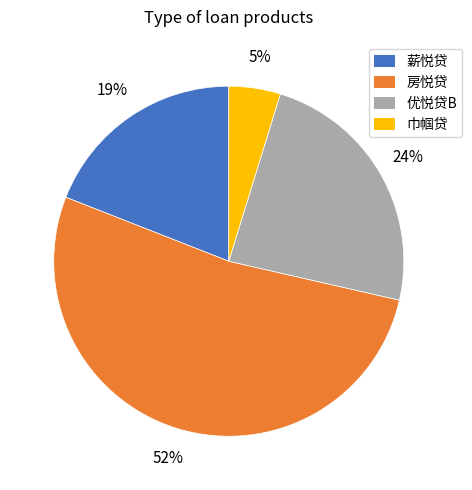

Is there any slice that represents more than half of the pie?

Yes